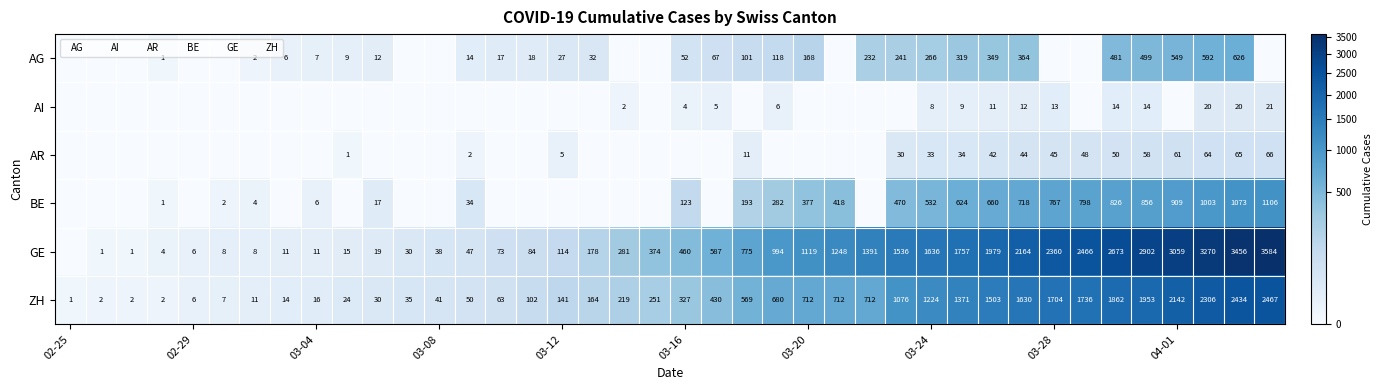

Which category has the lowest value in the AG series?

02-25